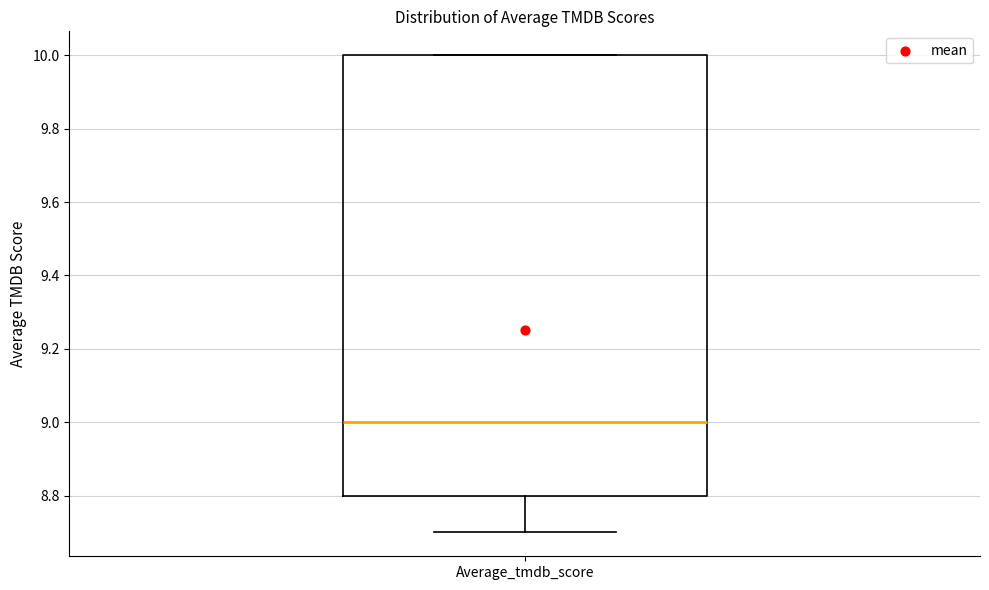

Where is the lower edge of the box for Average_tmdb_score on the y-axis? The values are not printed on the chart, so give them approximately, as read against the axis.

8.8